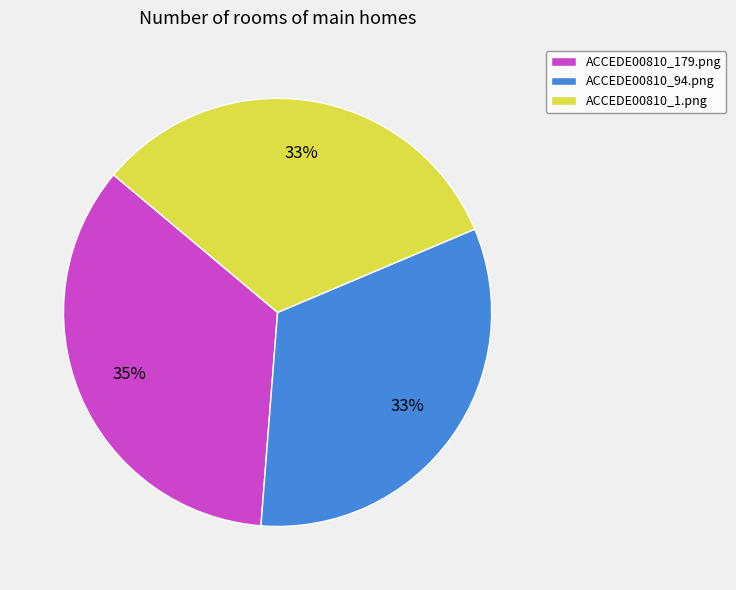

Do ACCEDE00810_94.png and ACCEDE00810_1.png together represent more than half of the pie?

Yes